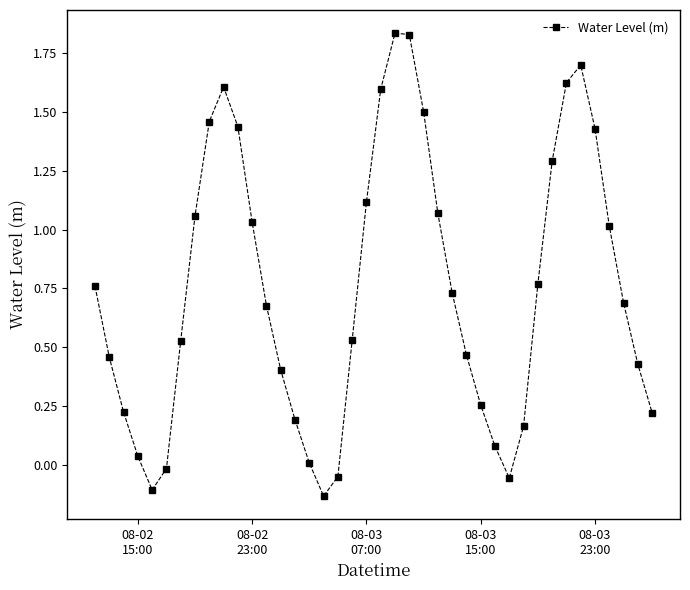

How many lines are shown in the chart?

1